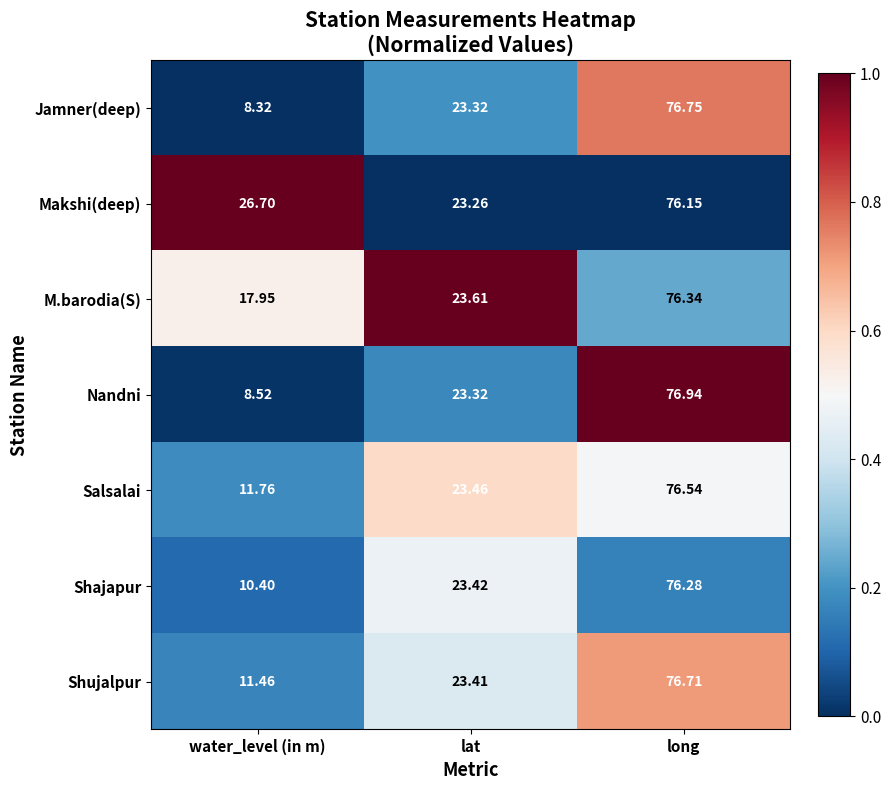

Where is Nandni nearest to the value 42?

lat